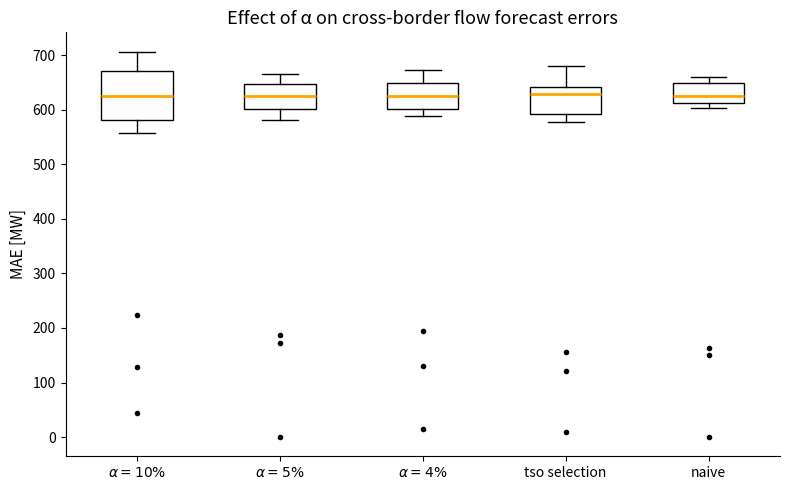

Where does the upper whisker of the box for $\alpha = 5\%$ end on the y-axis? The values are not printed on the chart, so give them approximately, as read against the axis.

670